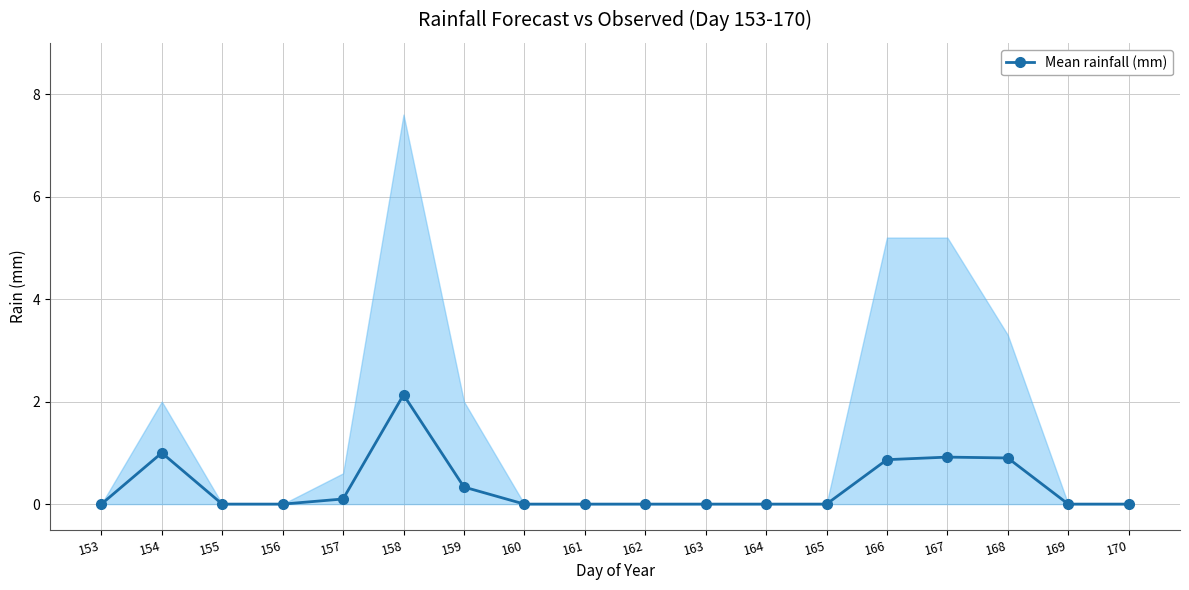

The value at 156 is 0.0. True or false?

True